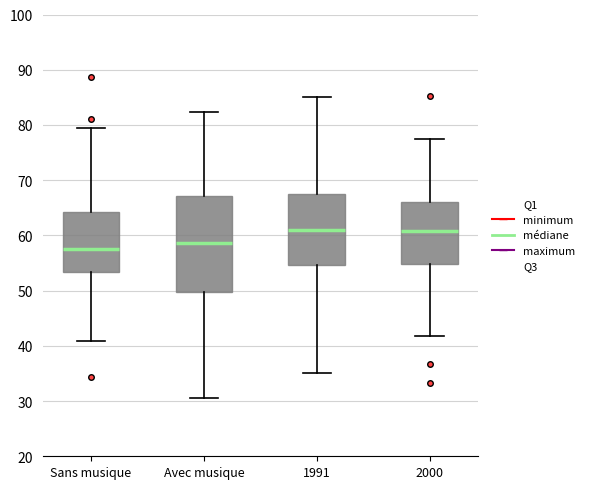

Reading left to right, read every box against the y-axis: the position of its median line, the range the box covers, and the ends of its whiskers. The values are not printed on the chart, so give them approximately, as read against the axis.

Sans musique: median 58, box 53 to 64, whiskers 41 to 80
Avec musique: median 59, box 50 to 67, whiskers 31 to 82
1991: median 61, box 55 to 68, whiskers 35 to 85
2000: median 61, box 55 to 66, whiskers 42 to 77